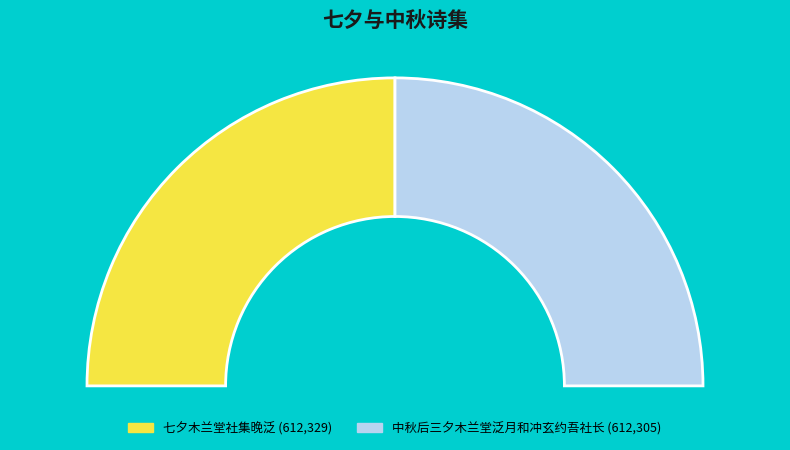

Which slice represents more than half of the pie?

七夕木兰堂社集晚泛